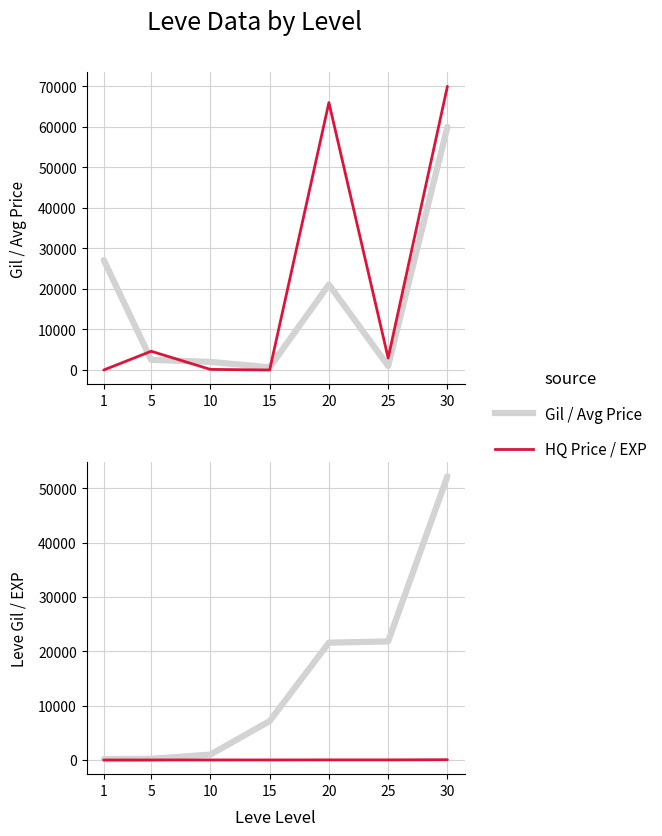

True or false: currentAveragePrice has a value of 391.4 at 25.

False